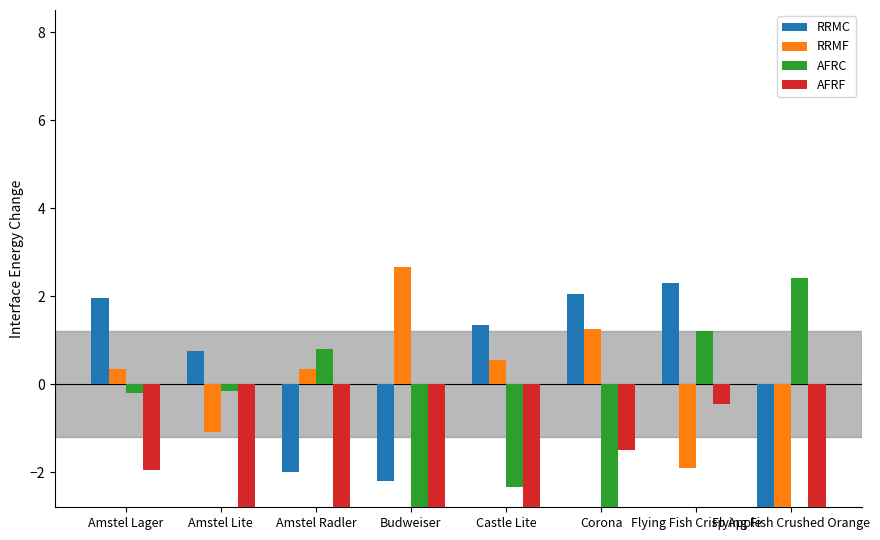

What position from the right is Corona?

3